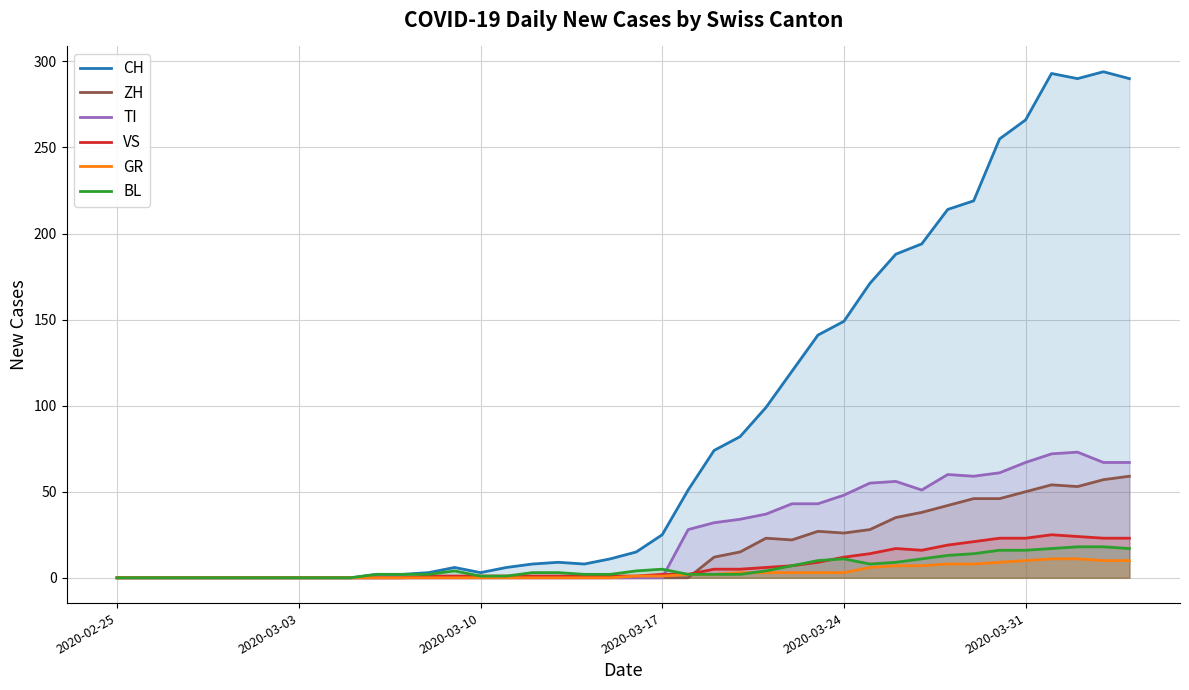

What is the maximum value for GR?

11